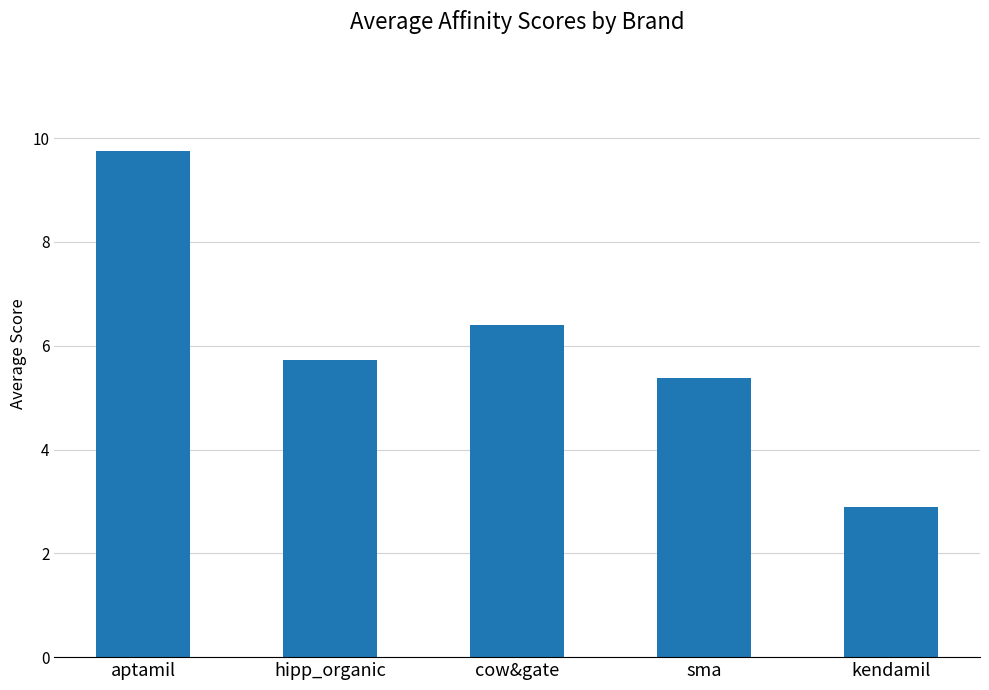

Which category has the highest value across all series?

aptamil